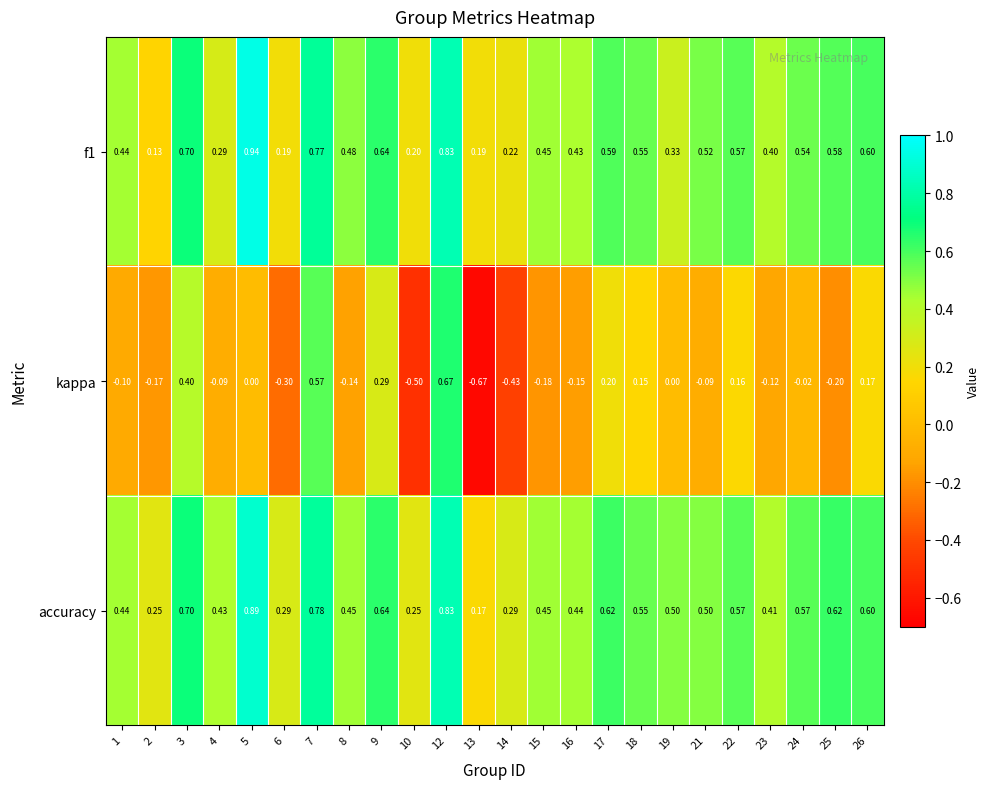

How many categories are shown in the chart?

24